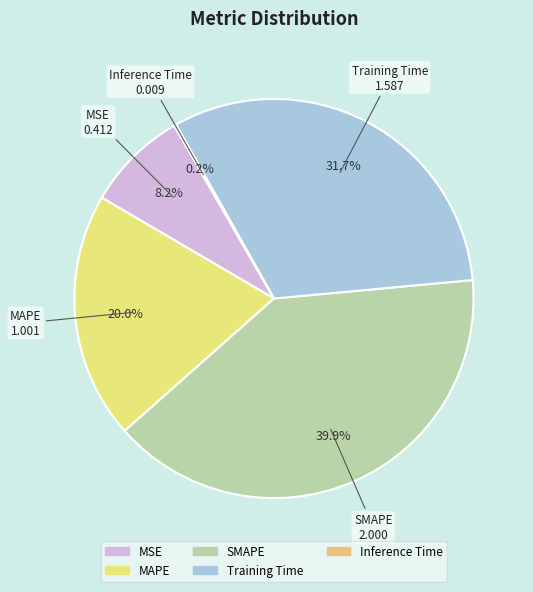

What is the total percentage of Training Time and MSE?

39.9%